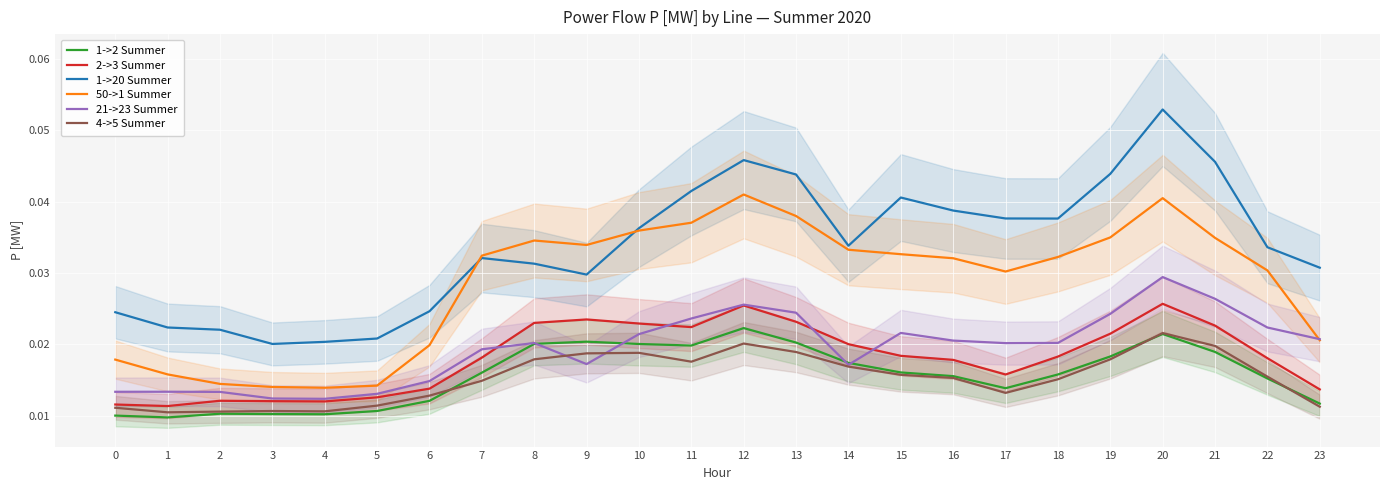

True or false: 21->23 Summer and 1->20 Summer intersect in this chart.

False